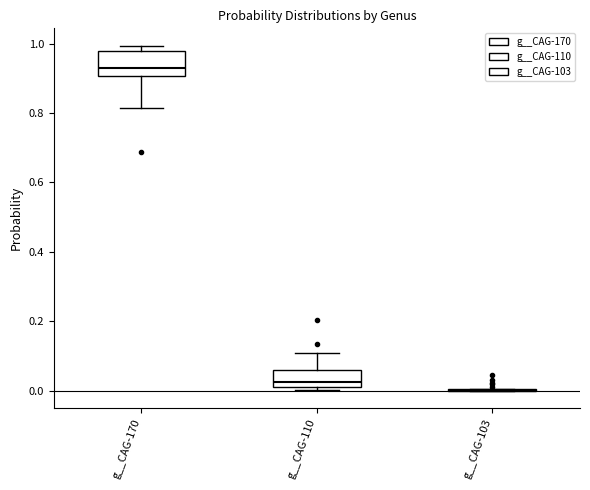

Which box is the tallest, from its lower edge to its upper edge?

g__CAG-170